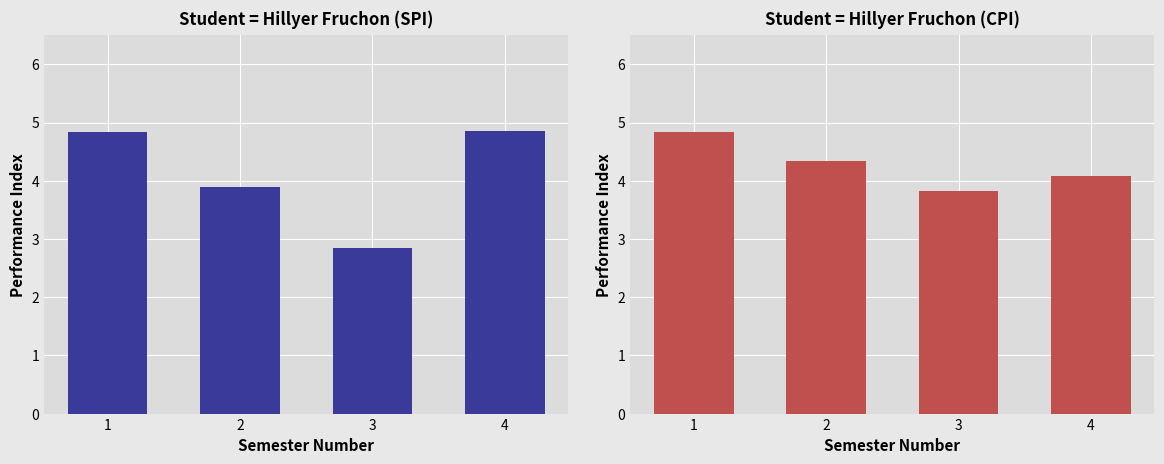

Are the bars horizontal?

No